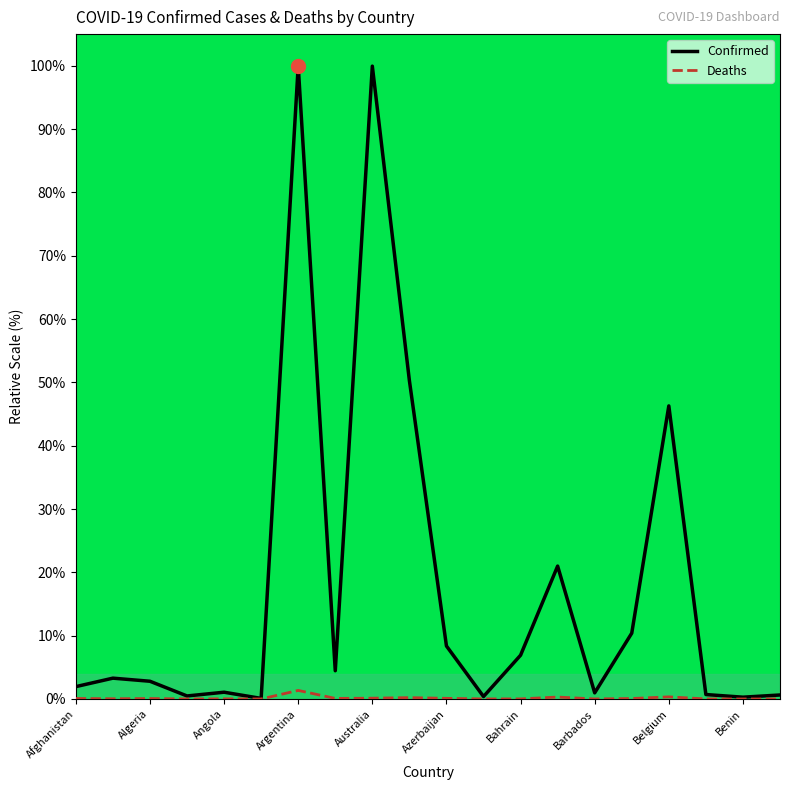

Which series has the widest spread of values?

Confirmed